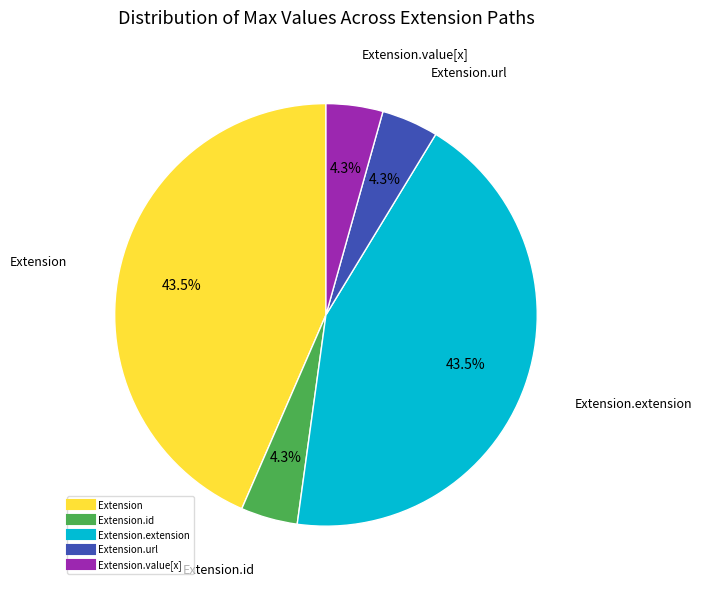

Is there a majority slice in this chart?

No